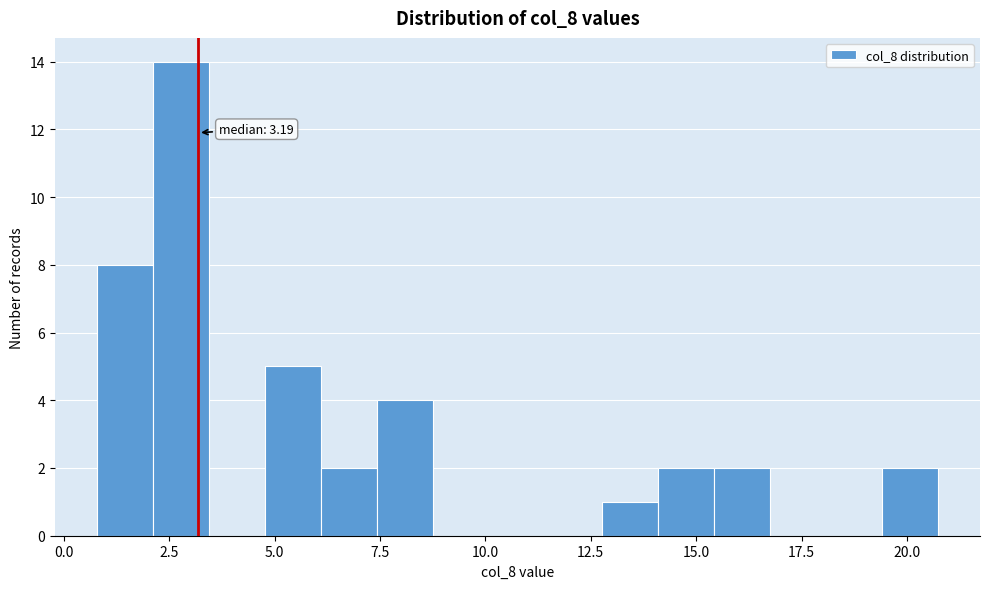

Read against the x-axis, roughly where is the centre of the tallest bar?

3.0